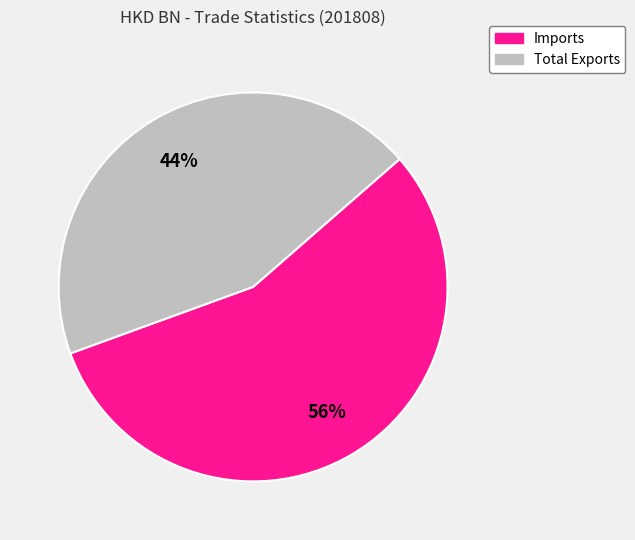

Is there any slice that represents more than half of the pie?

Yes